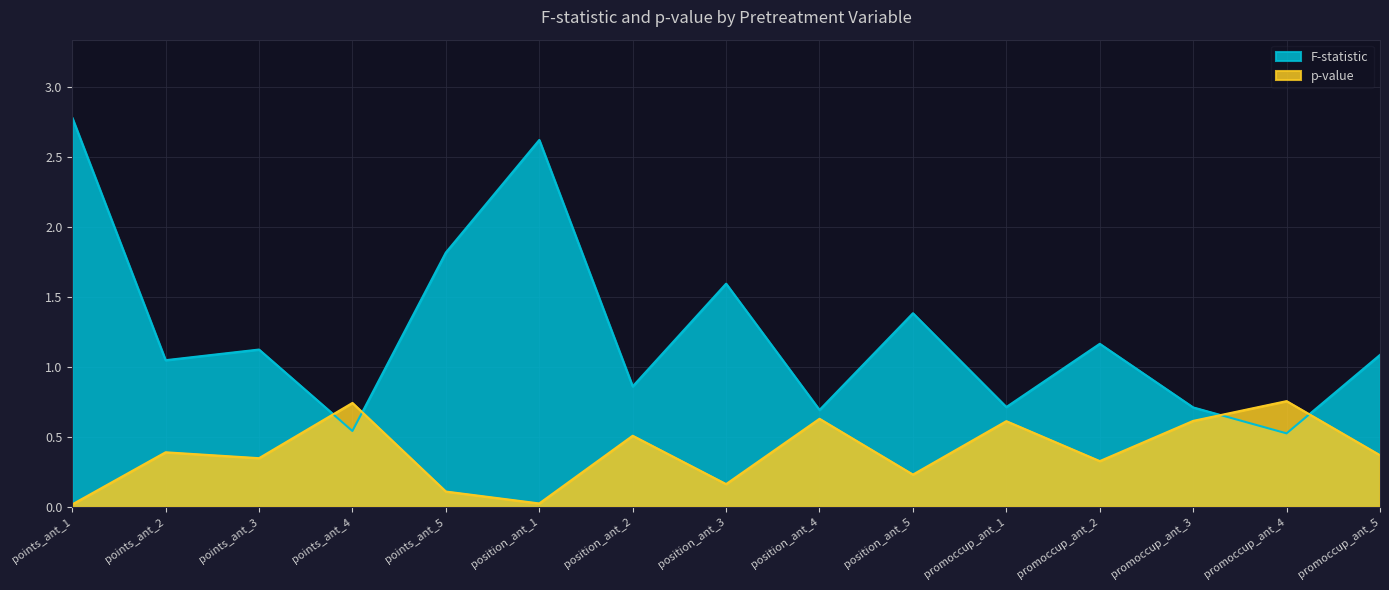

How many lines are shown in the chart?

2